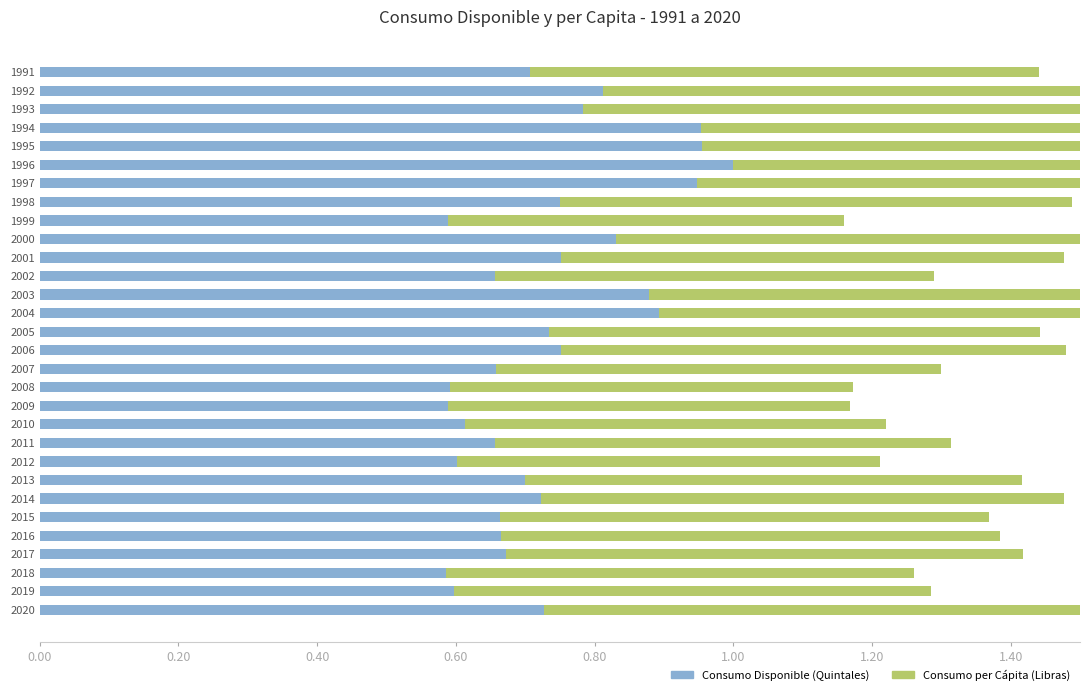

Is it true that Consumo Disponible (Quintales) equals 0.7 at 2013?

True